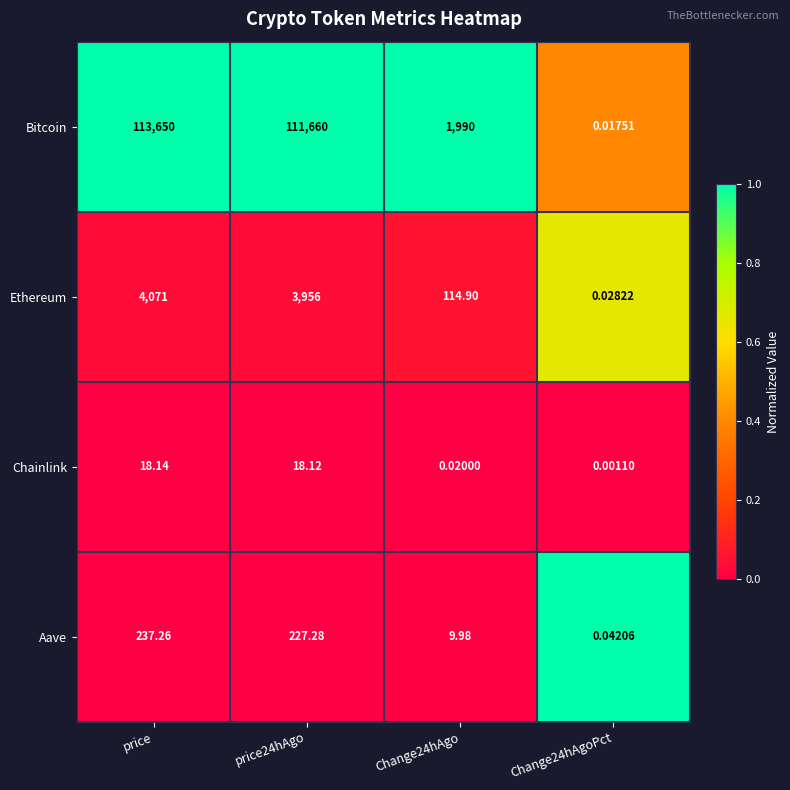

Which series has the largest range (max minus min)?

Bitcoin